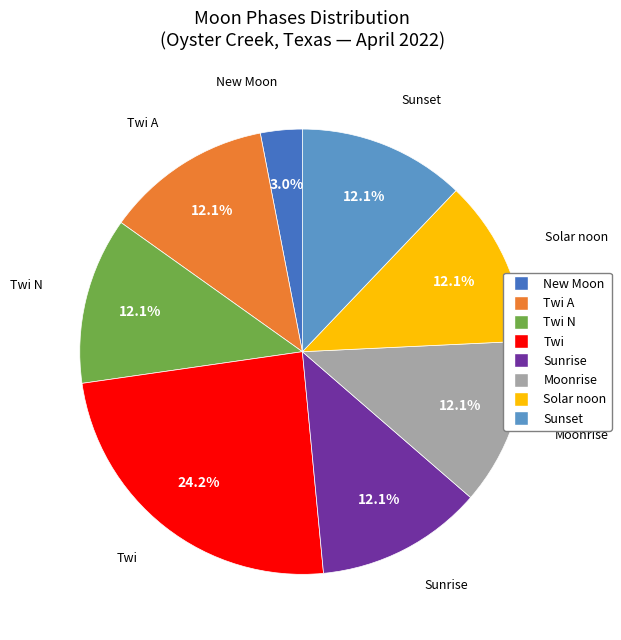

Does any single category account for the majority?

No